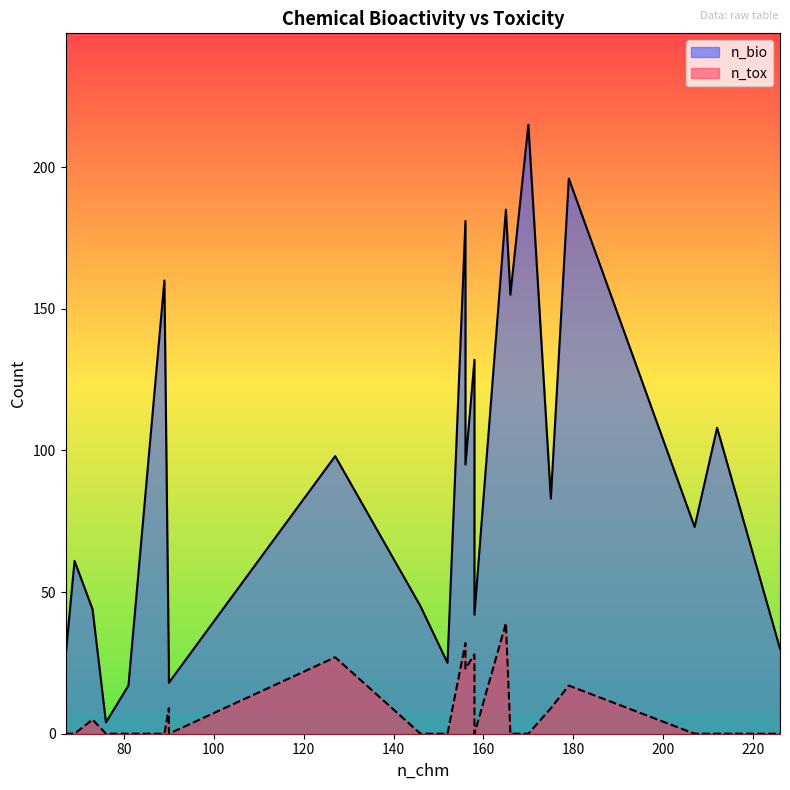

Where is n_tox nearest to the value 19?

179